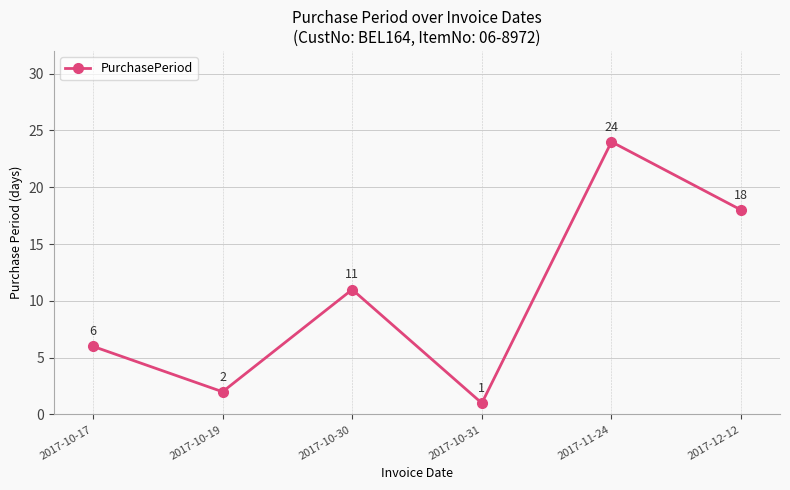

Is it true that the value at 2017-10-17 is 11?

False